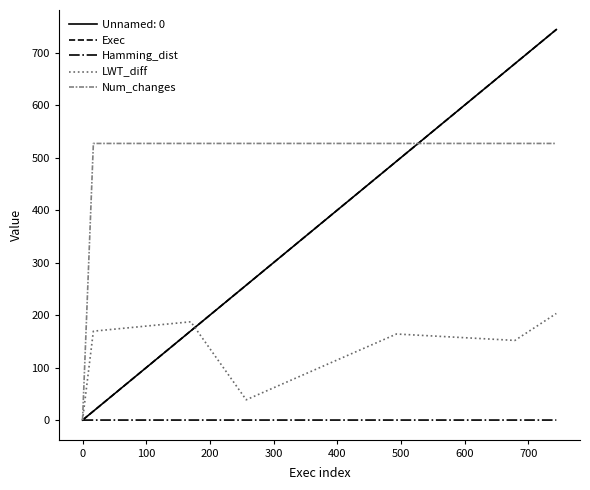

Which series has the widest spread of values?

Exec